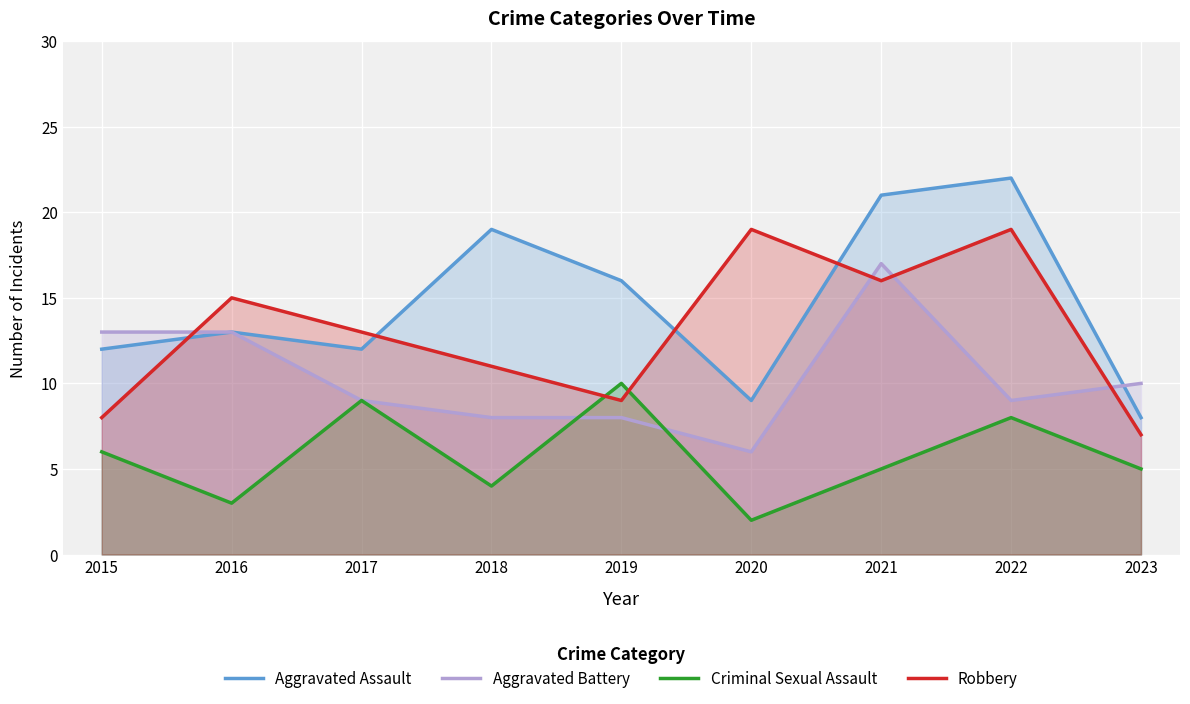

Which category has the highest value in the Aggravated Assault series?

2022